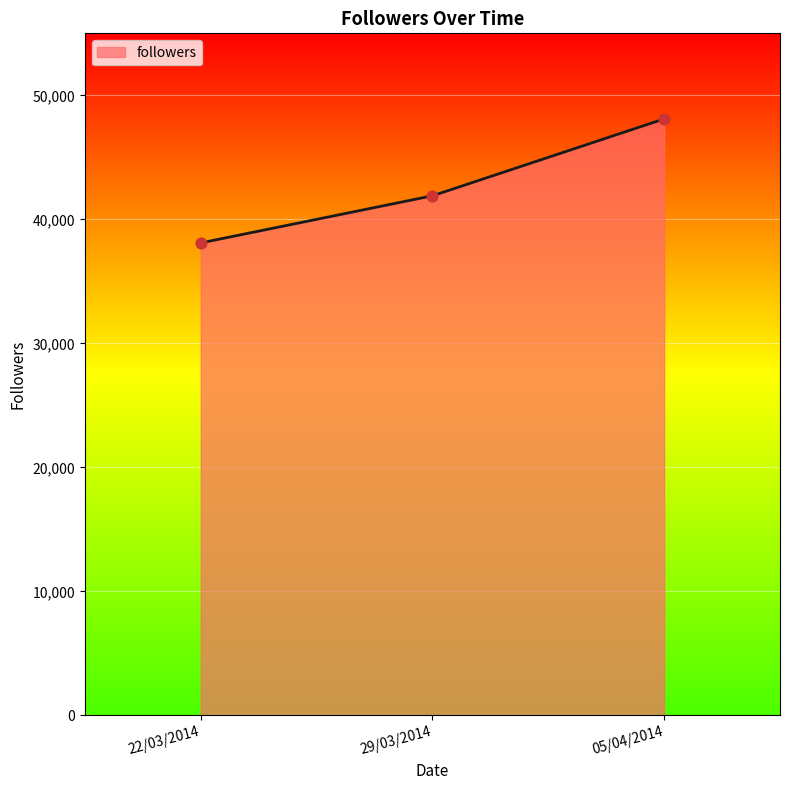

Between 29/03/2014 and 05/04/2014, which is larger?

05/04/2014